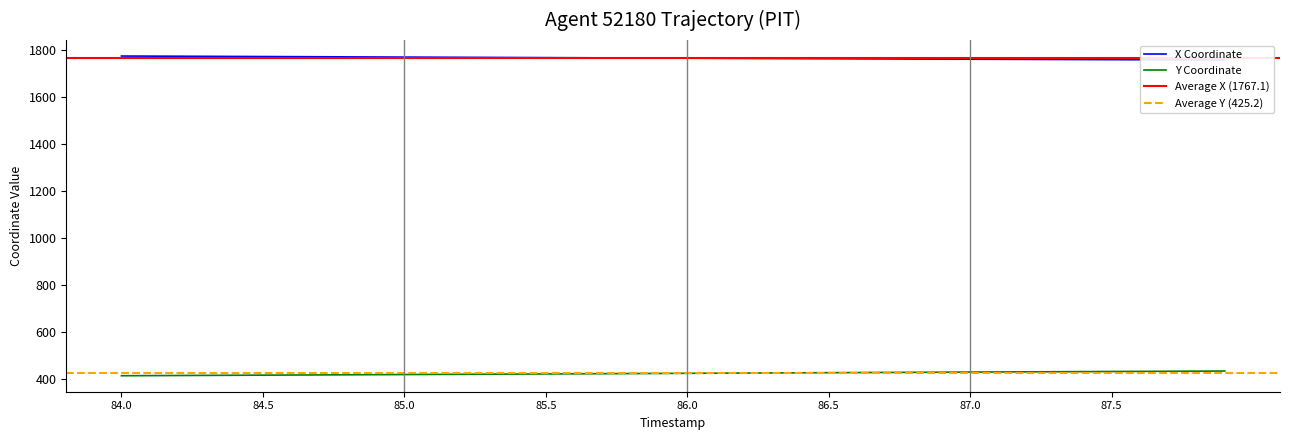

At which label does Y first exceed 425?

86.0